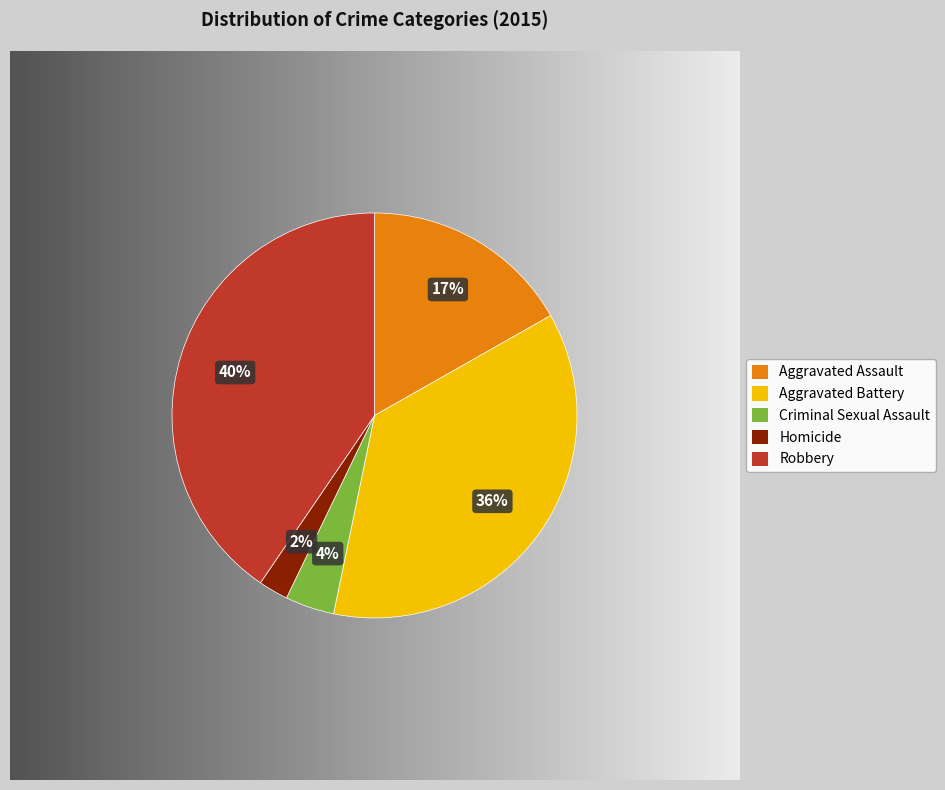

To the nearest percent, what is the combined percentage of Aggravated Assault and Homicide?

19%